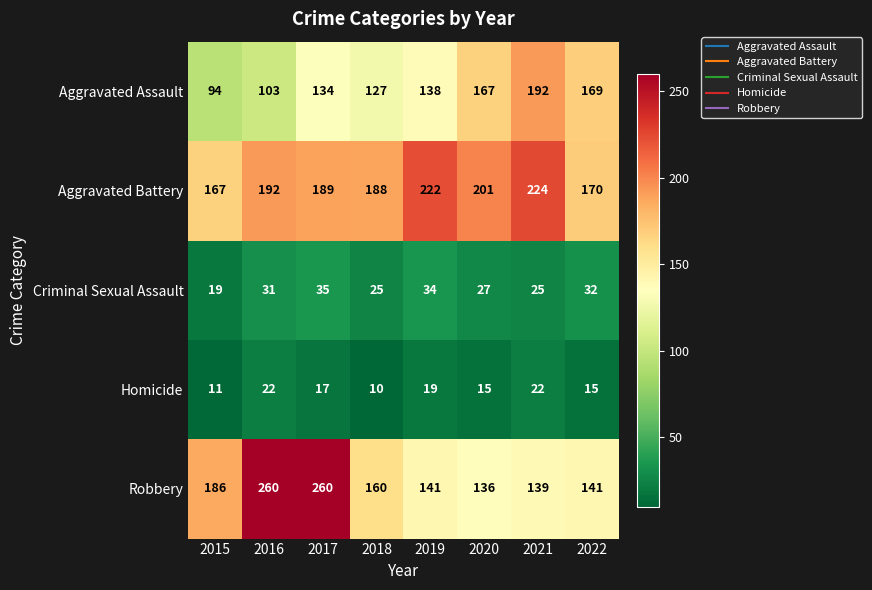

Read the Aggravated Assault value at 2019, to the nearest 10.

140